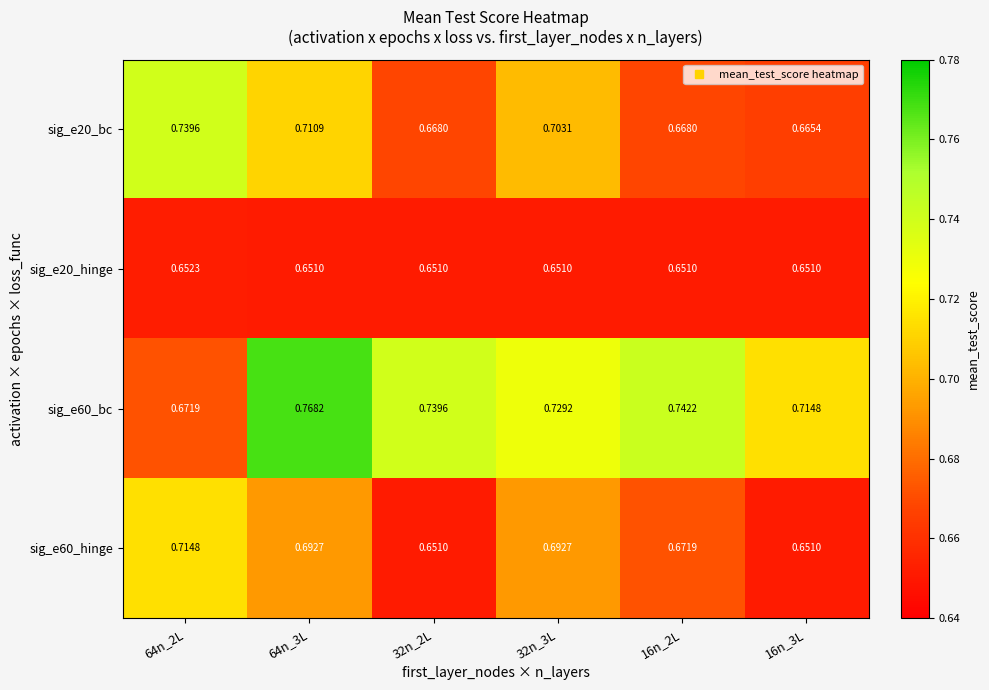

Which series has the widest spread of values?

sig_e60_bc